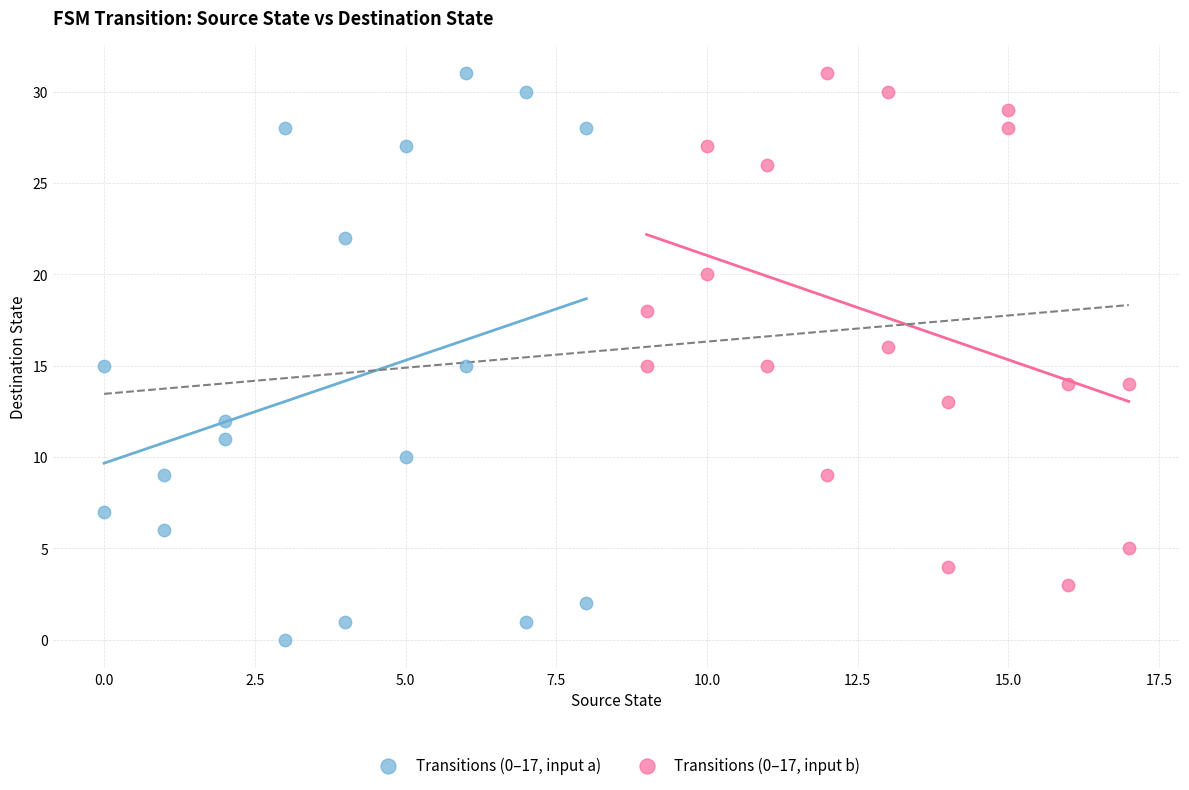

Which series has the widest spread of Y values?

Transitions (0–17, input a)